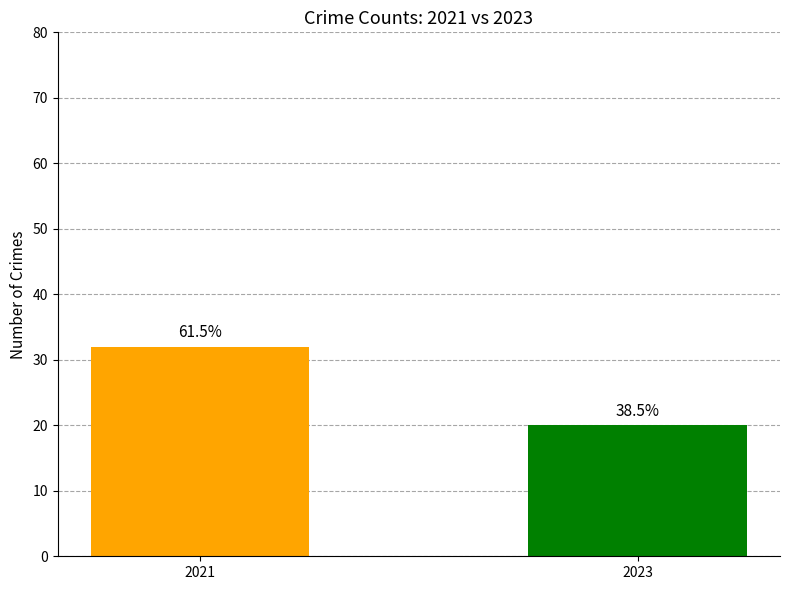

Are the bars grouped side by side (vs. stacked)?

No